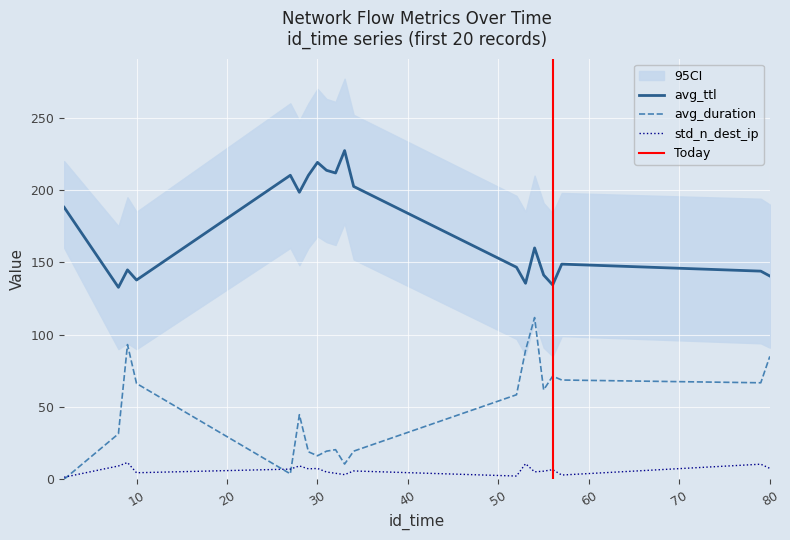

True or false: avg_ttl has more than 2 interior local peaks.

True